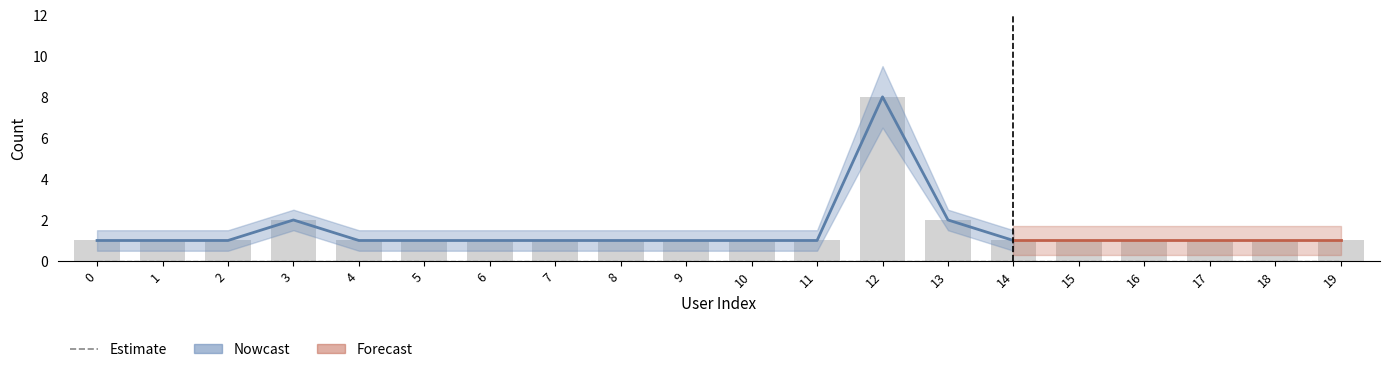

List the labels in order of value, largest first.

12, 3, 13, 0, 1, 2, 4, 5, 6, 7, 8, 9, 10, 11, 14, 15, 16, 17, 18, 19